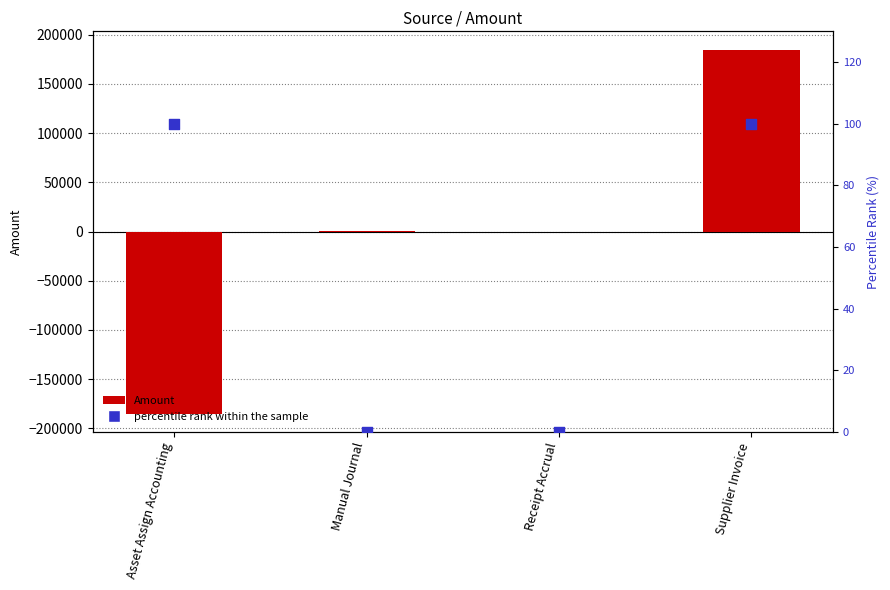

Which series has the largest Y range (max minus min)?

Amount